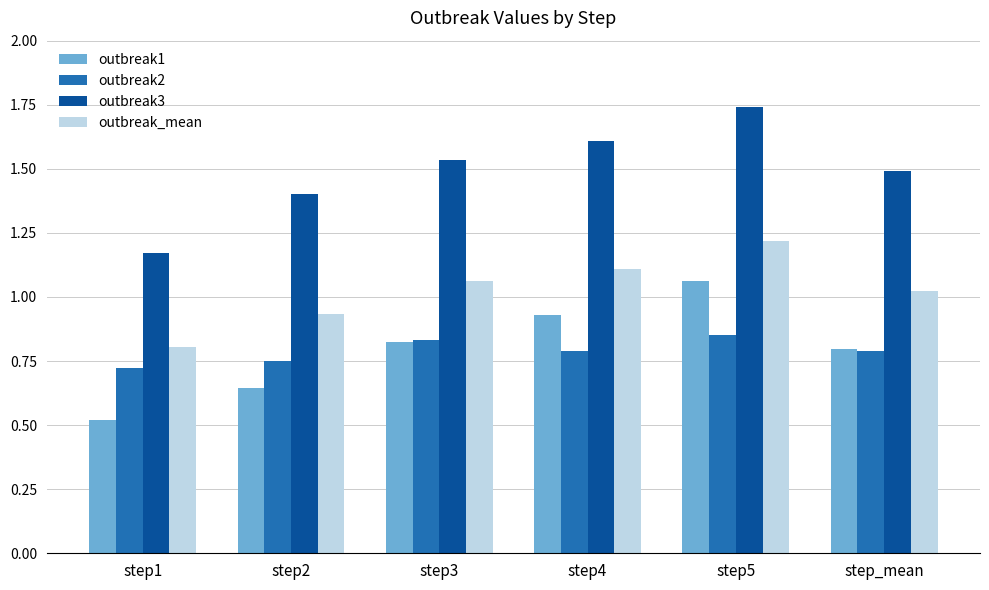

What are all the series names shown in the legend?

outbreak1, outbreak2, outbreak3, outbreak_mean